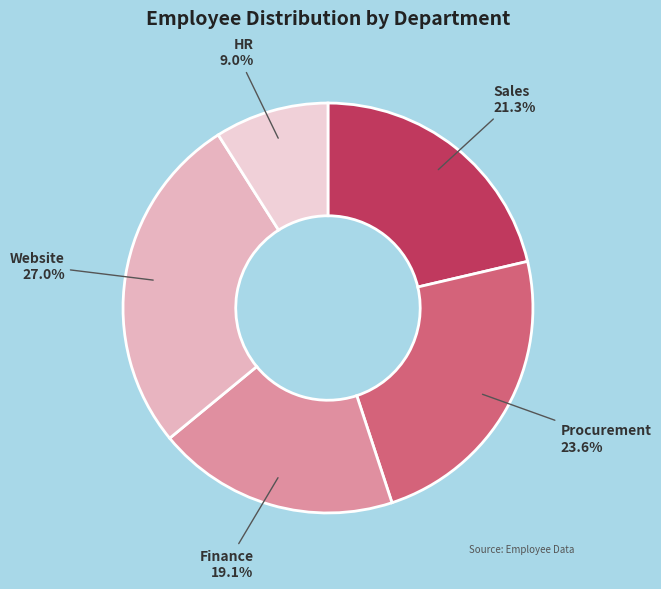

How many segments does this pie chart have?

5